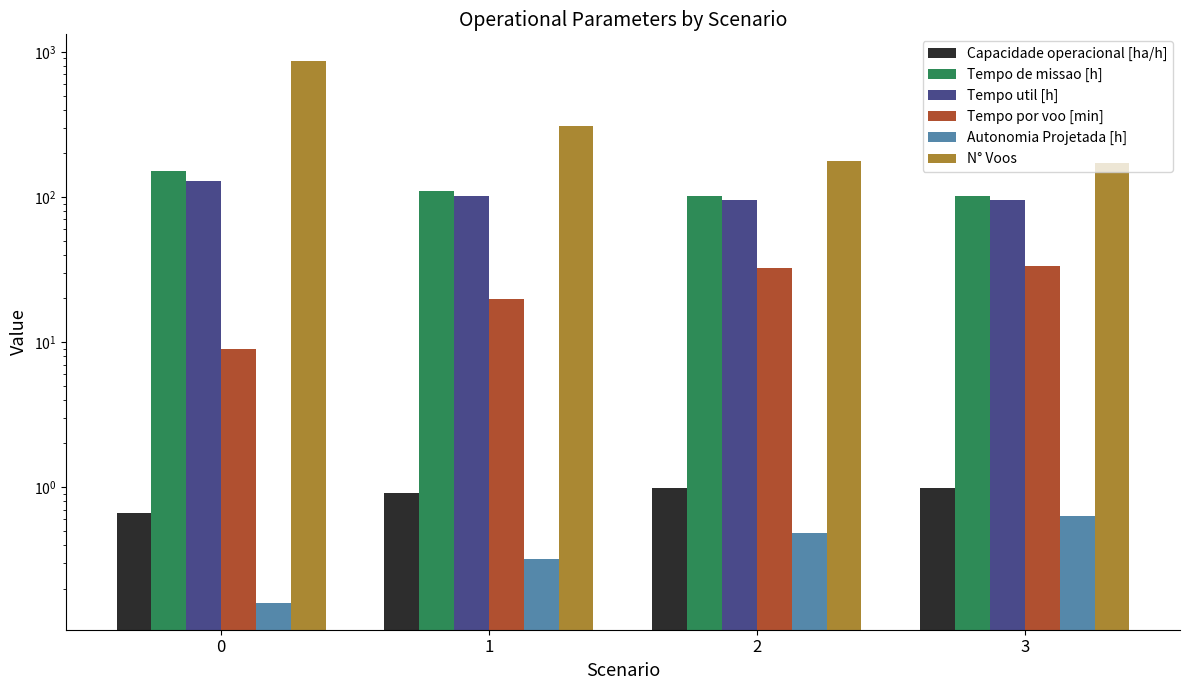

How many values in the Tempo por voo [min] series exceed 32?

2